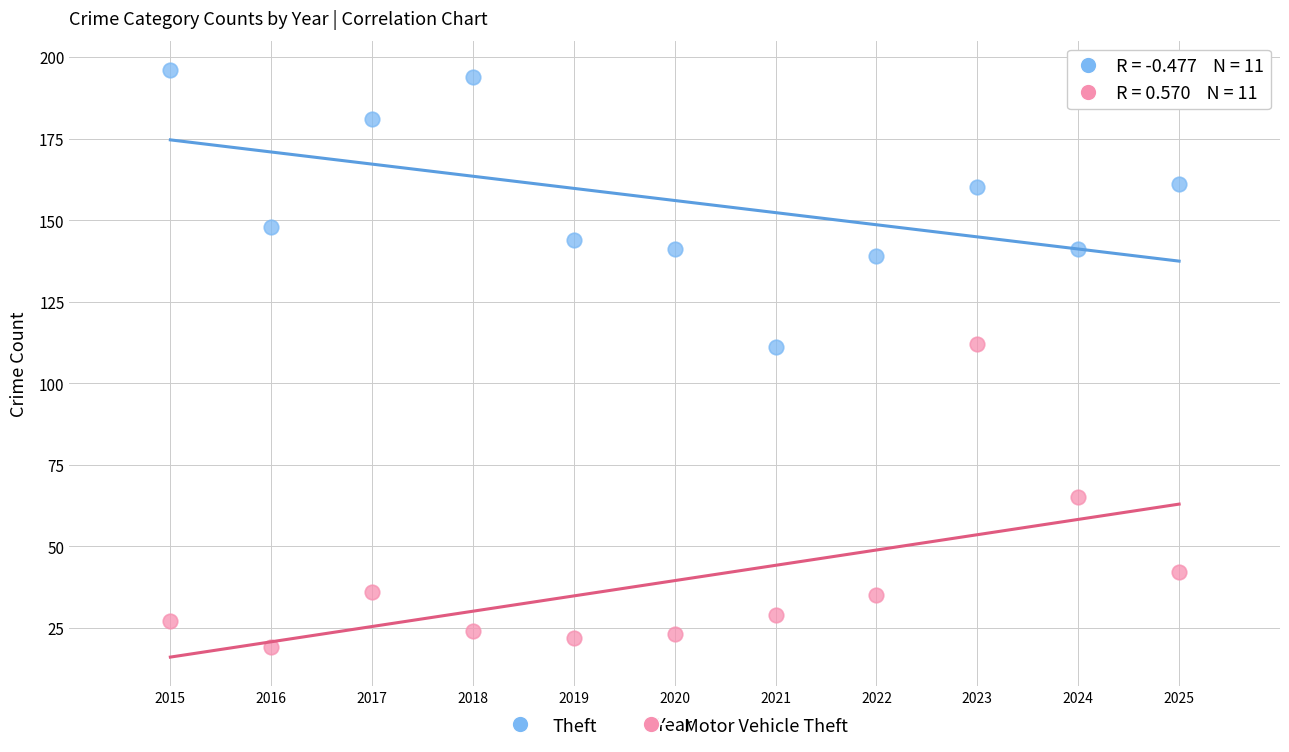

Which series contains the lowest Y value?

Motor Vehicle Theft